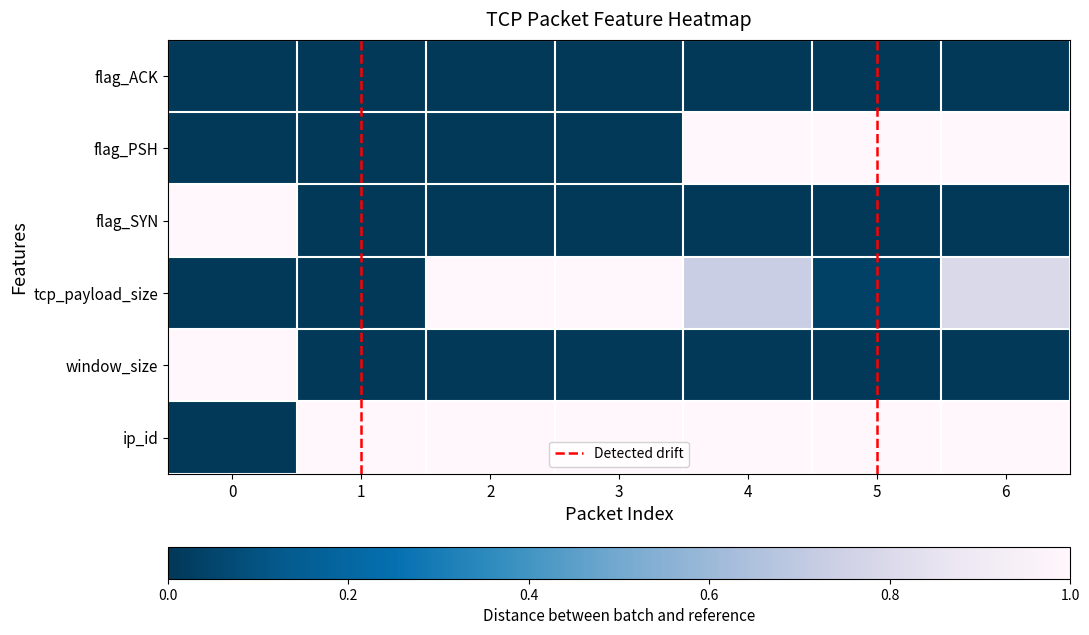

Which series has the largest range (max minus min)?

flag_PSH